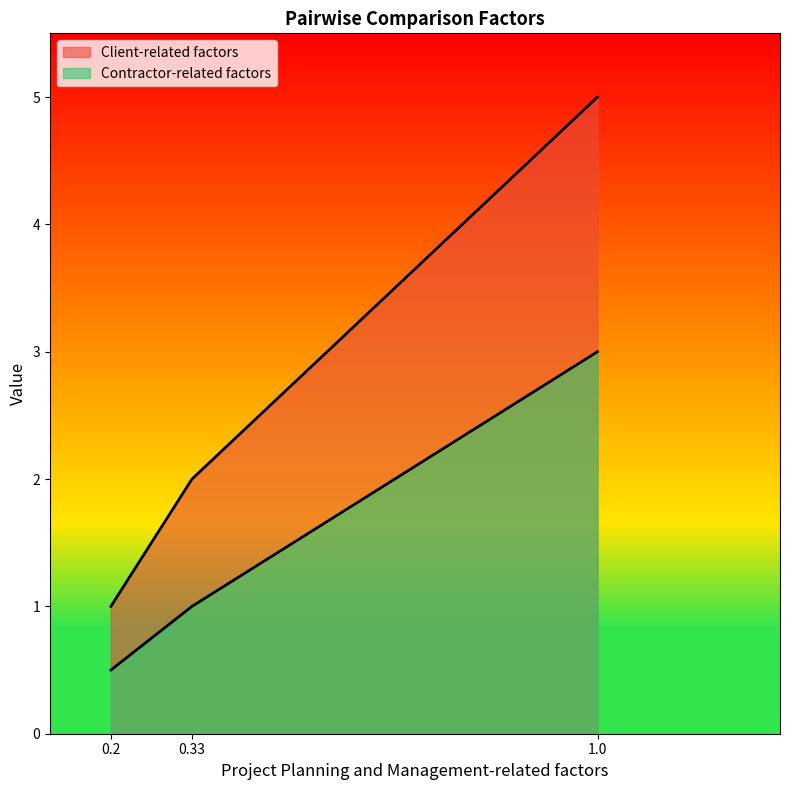

Rank the series at 1 from lowest to highest value.

Contractor-related factors, Client-related factors